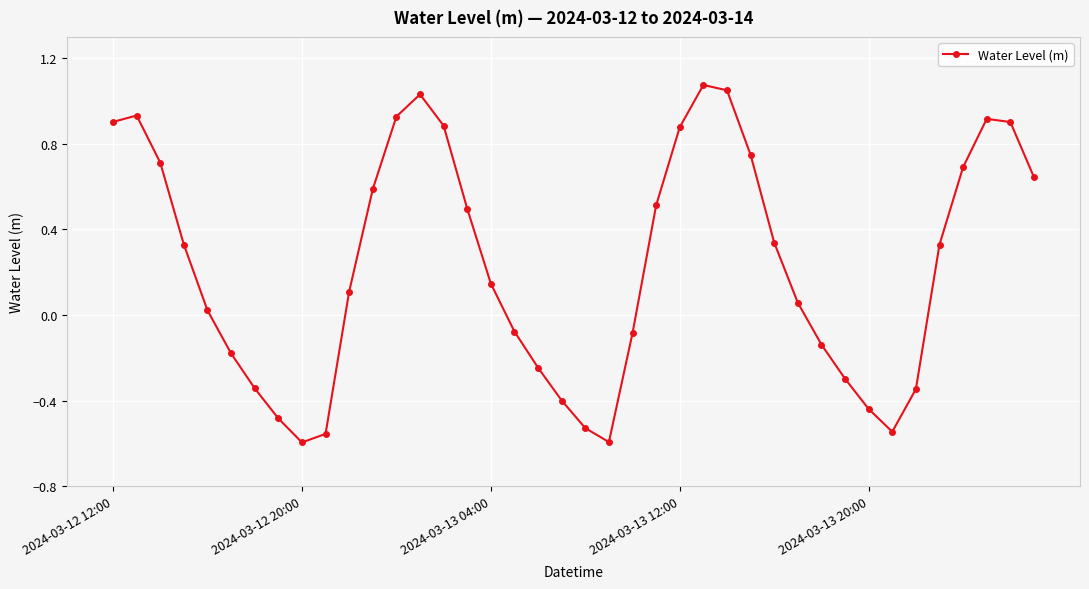

What is the sum of all values?

9.4